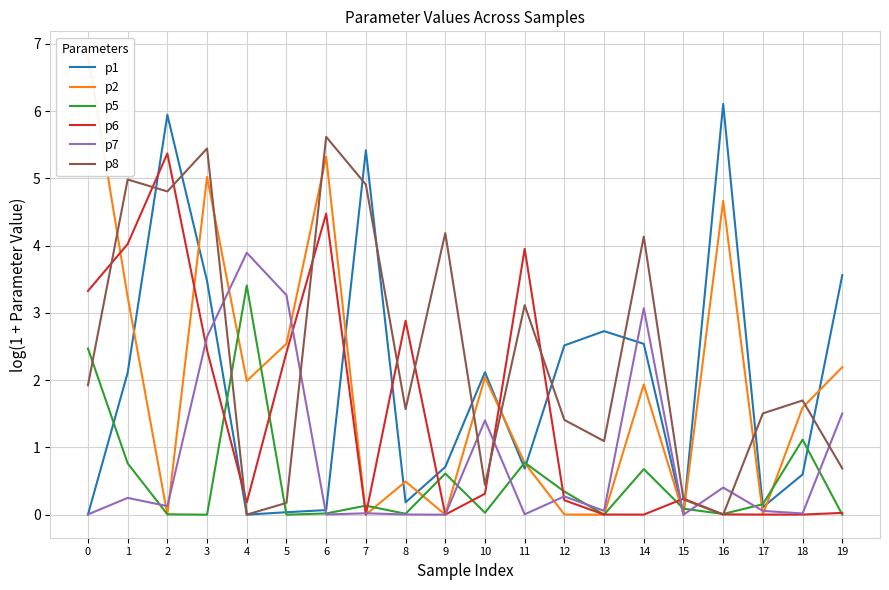

How many lines are shown in the chart?

6